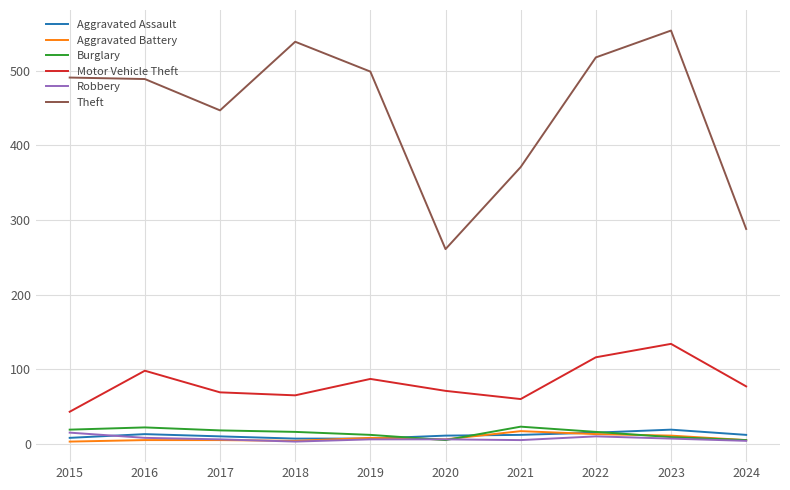

What is the greatest value displayed?

554